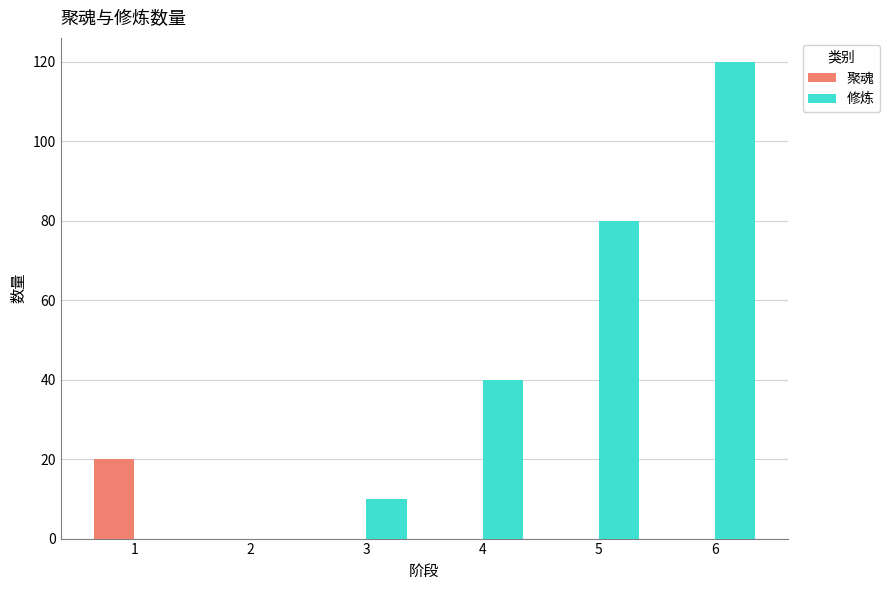

Between 4 and 6, which series saw the biggest shift?

修炼